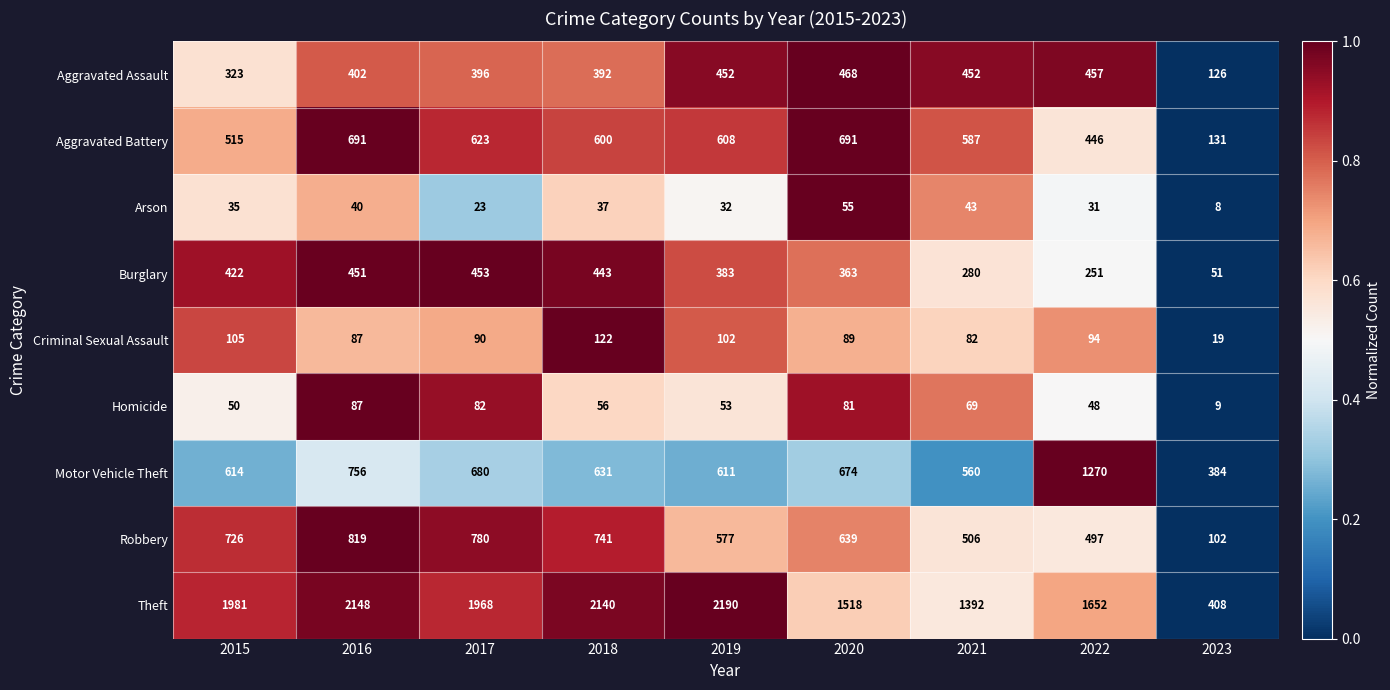

What is the spread (max minus min) of values at 2016?

2108